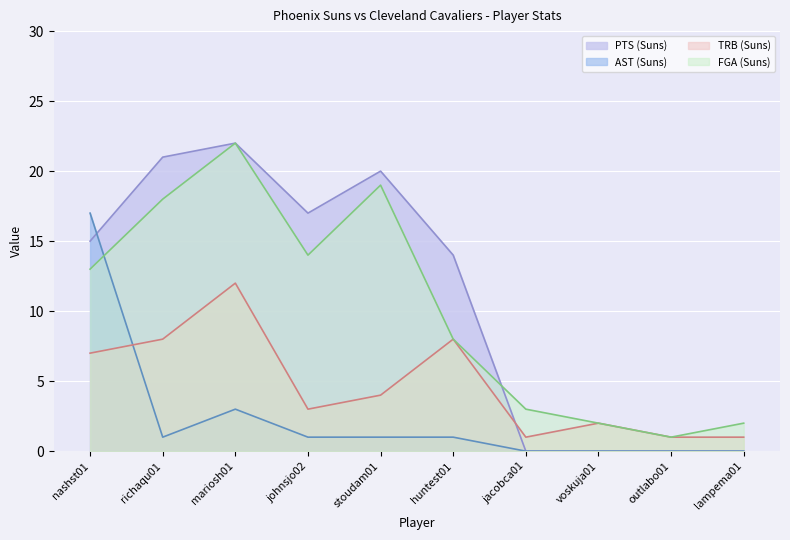

What is the greatest value displayed?

22